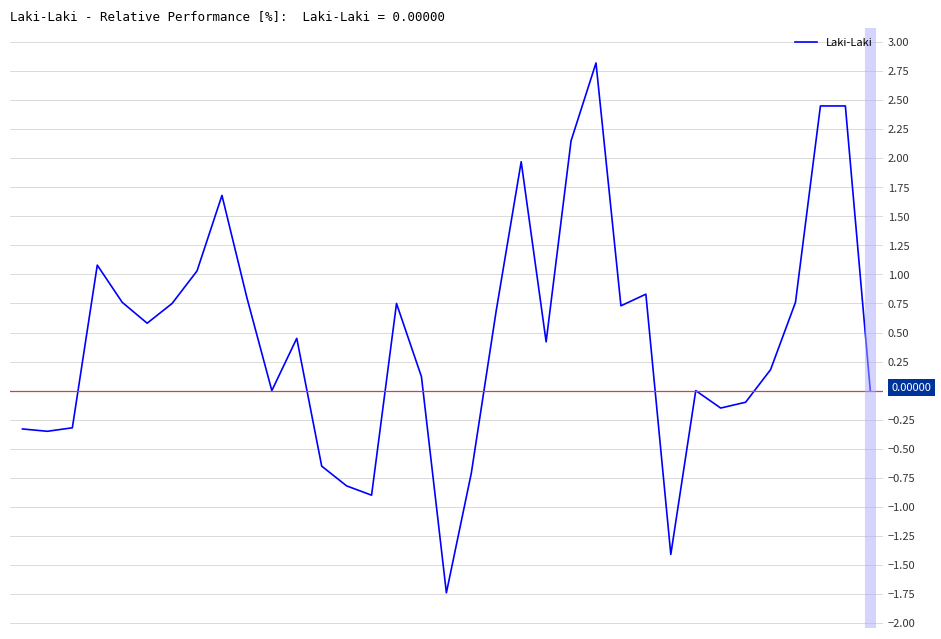

What is the maximum value shown in the chart?

2.8